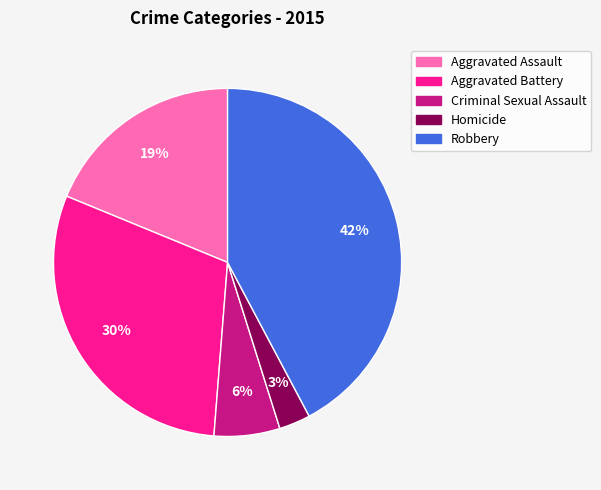

The Aggravated Assault slice represents 19% of the pie. True or false?

True